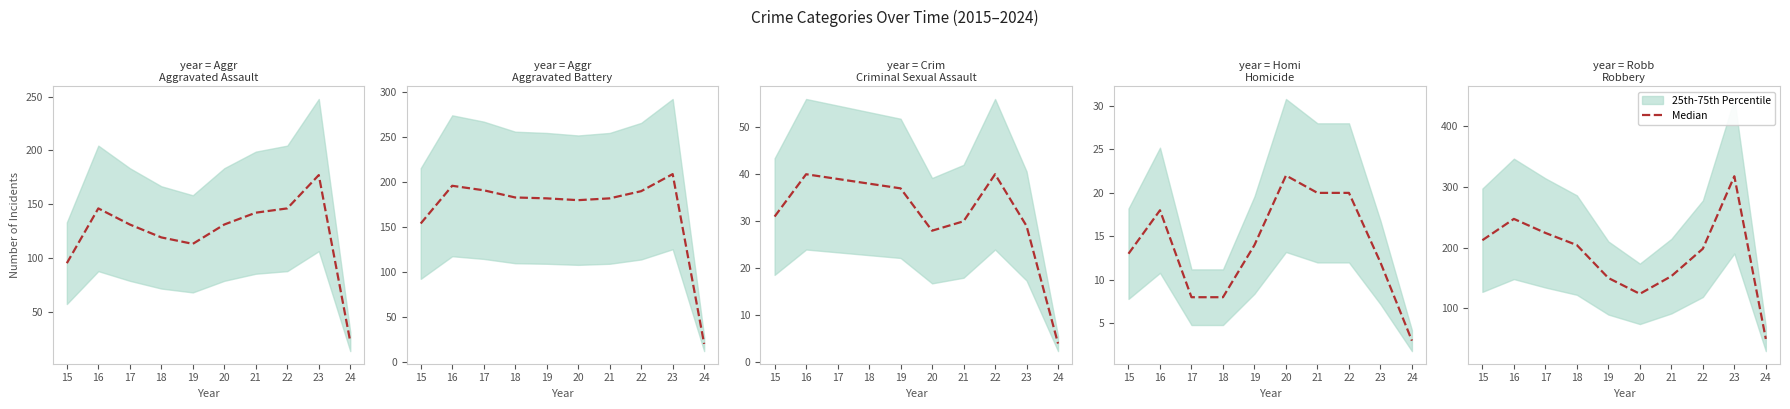

What is the value of the 2nd point from the left?

247